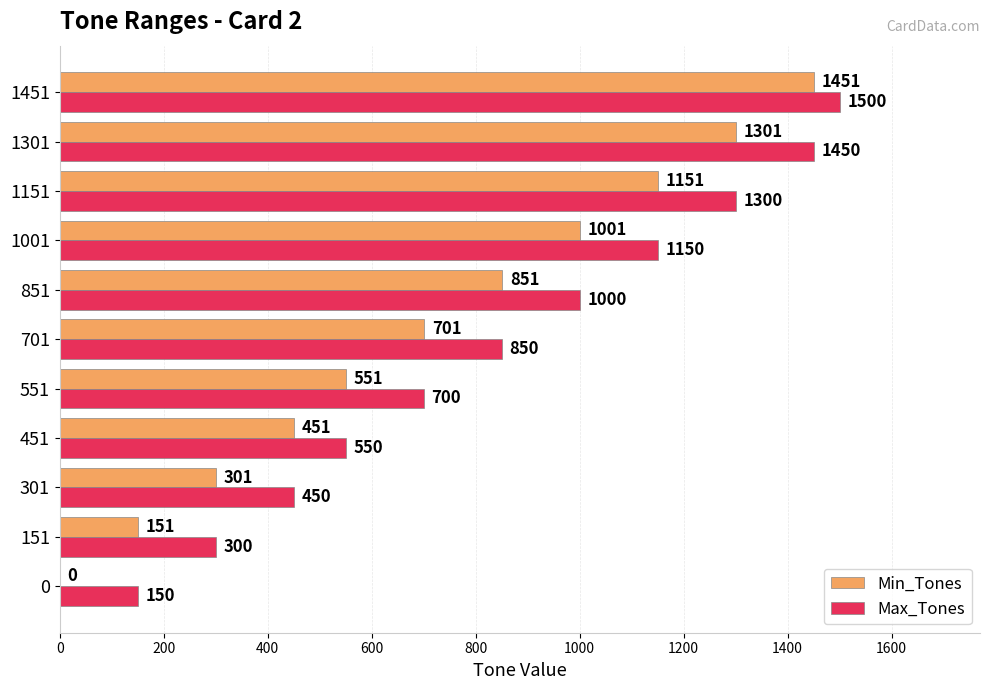

Which series has the largest total across all categories?

Max_Tones